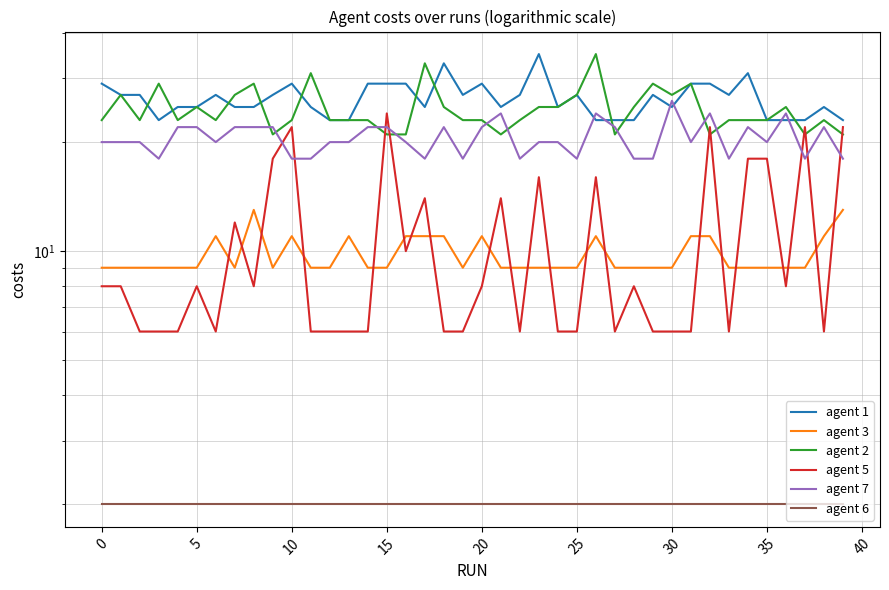

Where do agent 7 and agent 1 first cross each other?

25 and 26